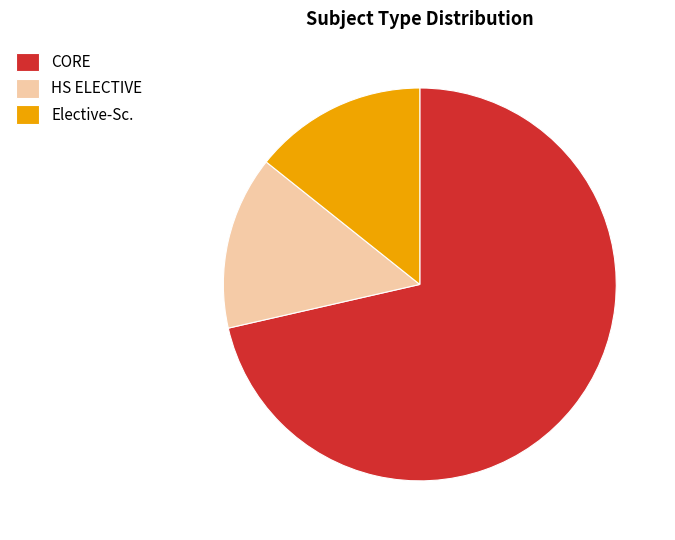

How many segments does this pie chart have?

3